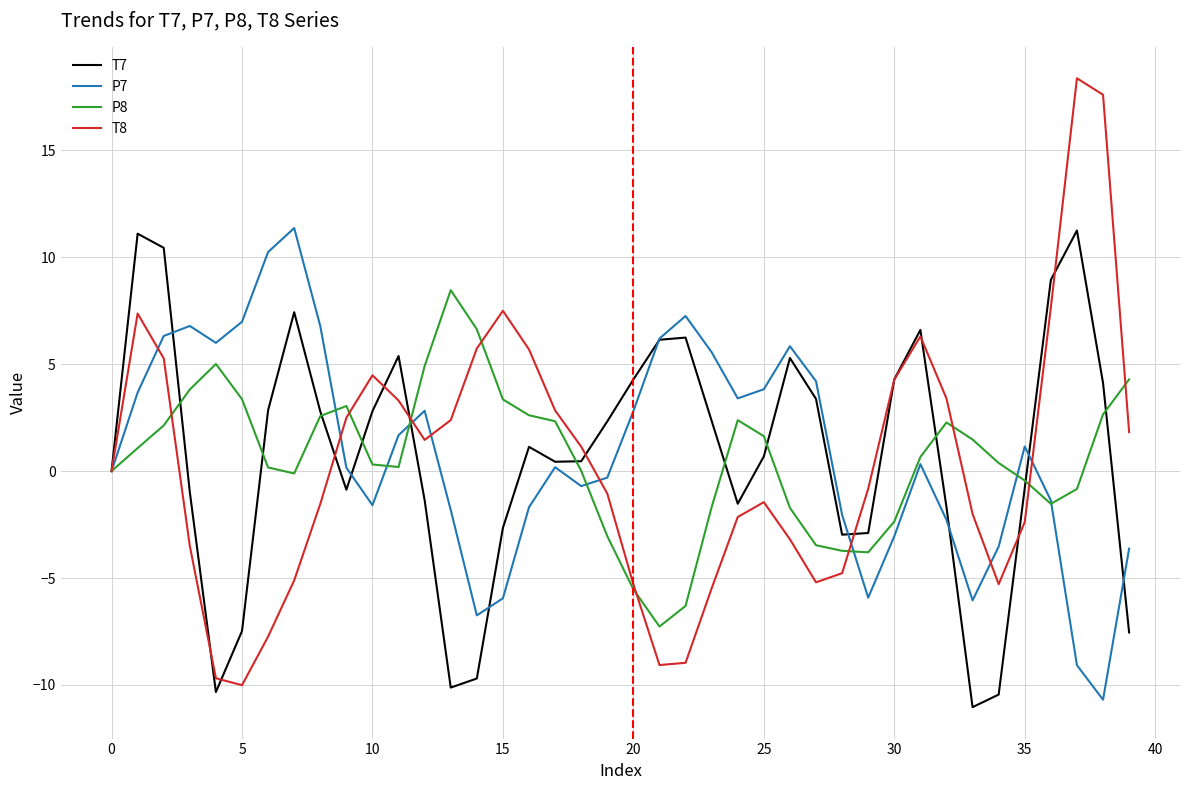

True or false: P8 and T7 intersect in this chart.

True